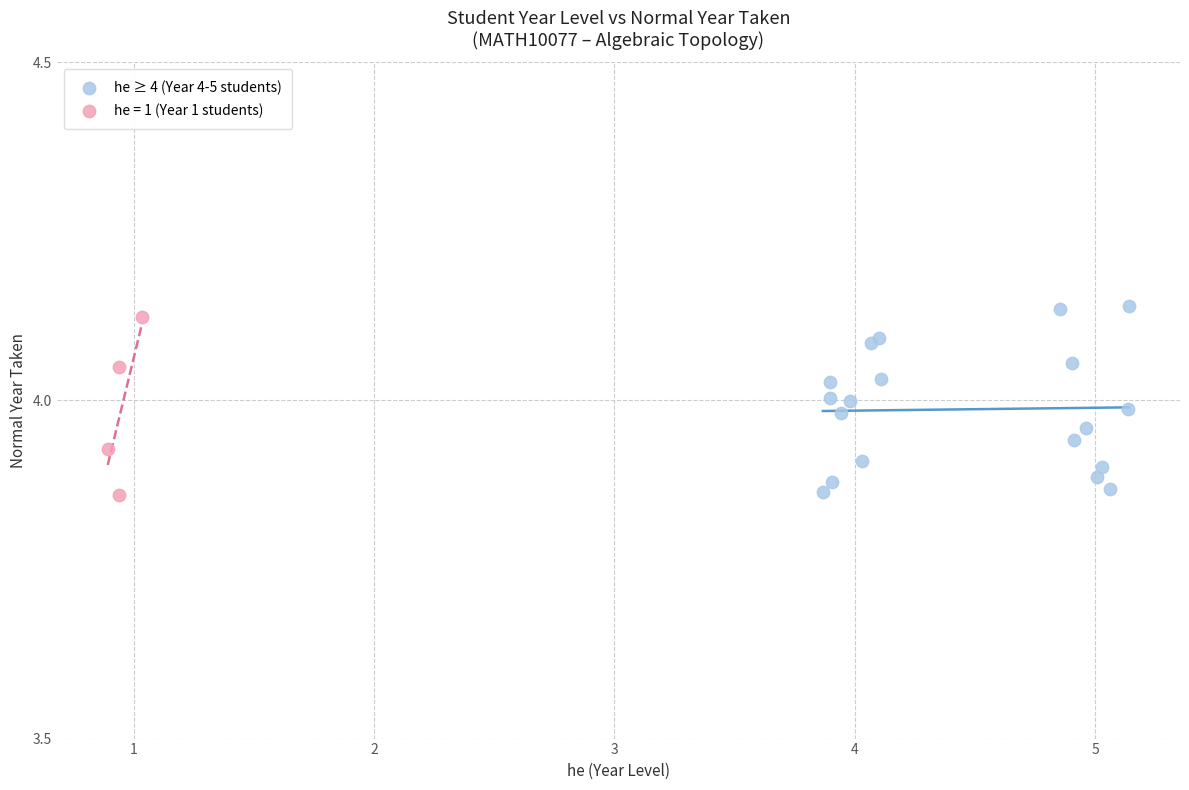

Which series has the widest spread of Y values?

he ≥ 4 (Year 4-5 students)